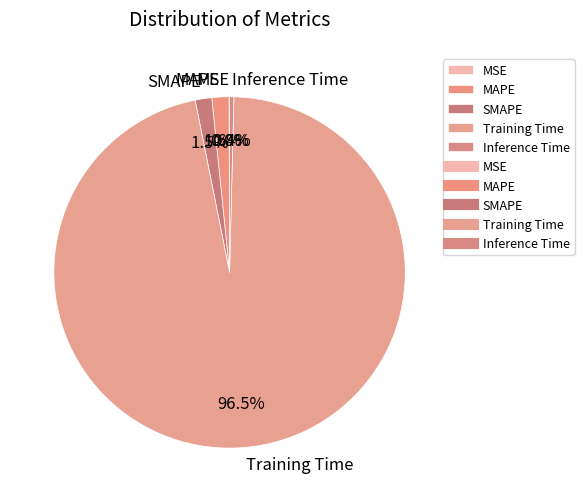

True or false: Inference Time accounts for 12% of the total.

False